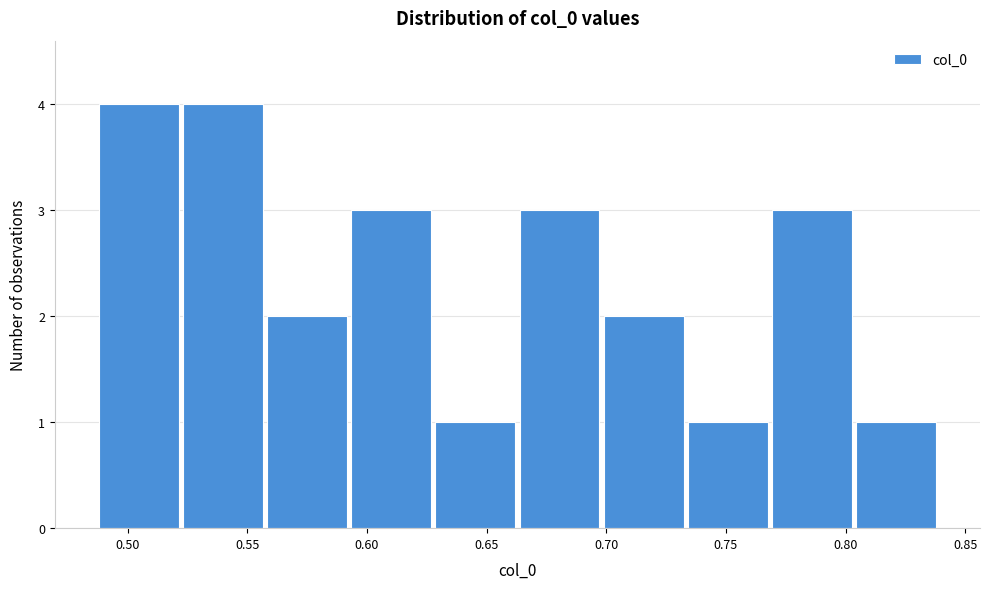

Reading left to right, transcribe this chart: for each bar, give the range it covers on the x-axis and its height. Neither the bar edges nor the heights are printed on the chart, so give them approximately, as read against the axes.

0.485 to 0.520: 4
0.520 to 0.555: 4
0.555 to 0.595: 2
0.595 to 0.630: 3
0.630 to 0.665: 1
0.665 to 0.700: 3
0.700 to 0.735: 2
0.735 to 0.770: 1
0.770 to 0.805: 3
0.805 to 0.840: 1